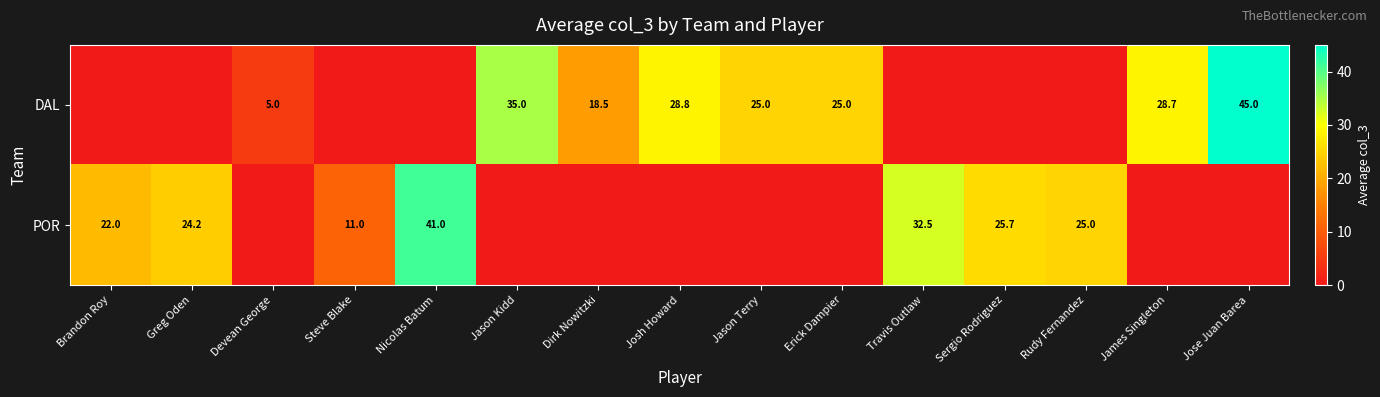

What is the difference between the DAL values at Erick Dampier and Jason Kidd?

10.0